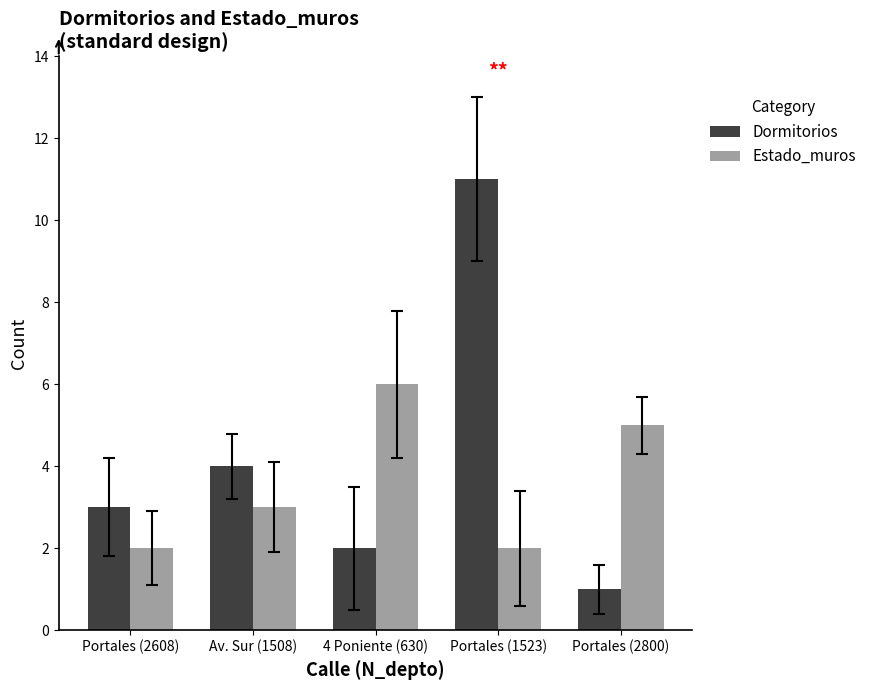

Reading left to right, list all the values displayed in this chart.

Dormitorios: Portales (2608)=3	Av. Sur (1508)=4	4 Poniente (630)=2	Portales (1523)=11	Portales (2800)=1
Estado_muros: Portales (2608)=2	Av. Sur (1508)=3	4 Poniente (630)=6	Portales (1523)=2	Portales (2800)=5